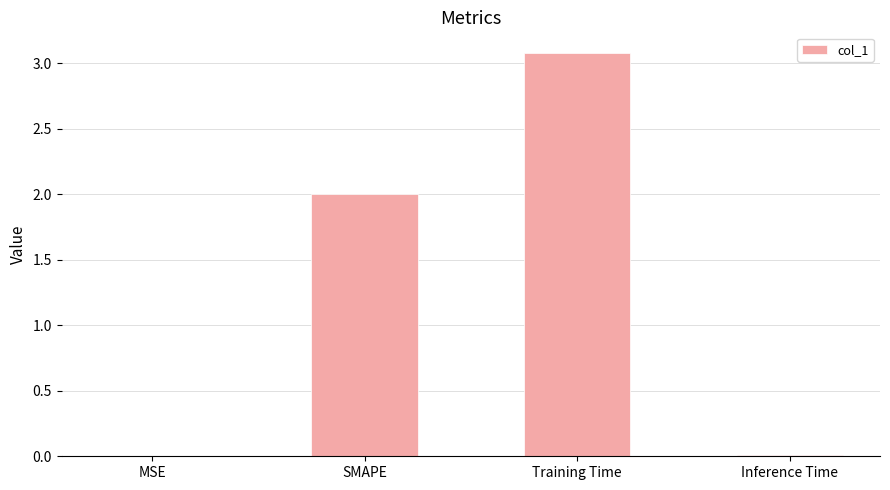

Are the bars grouped side by side (vs. stacked)?

No